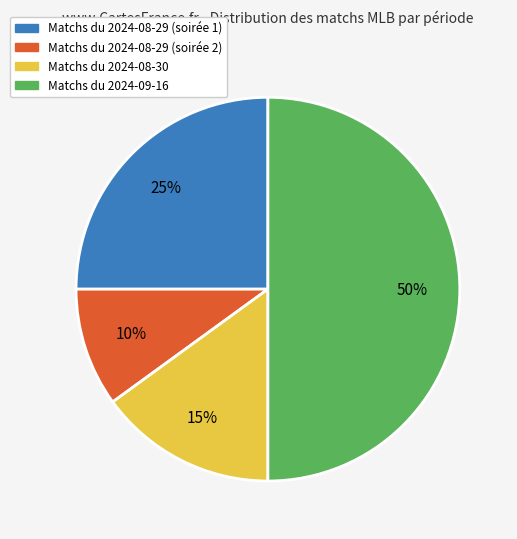

Rank the categories by value from lowest to highest.

Matchs du 2024-08-29 (soirée 2), Matchs du 2024-08-30, Matchs du 2024-08-29 (soirée 1), Matchs du 2024-09-16